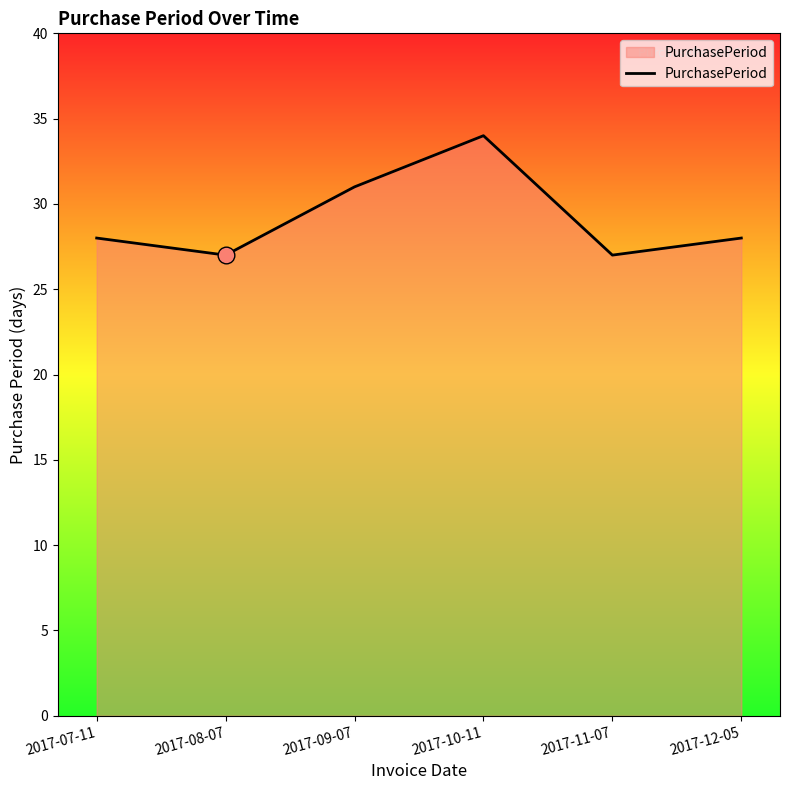

True or false: there are more than 0 points higher than both neighbors.

True